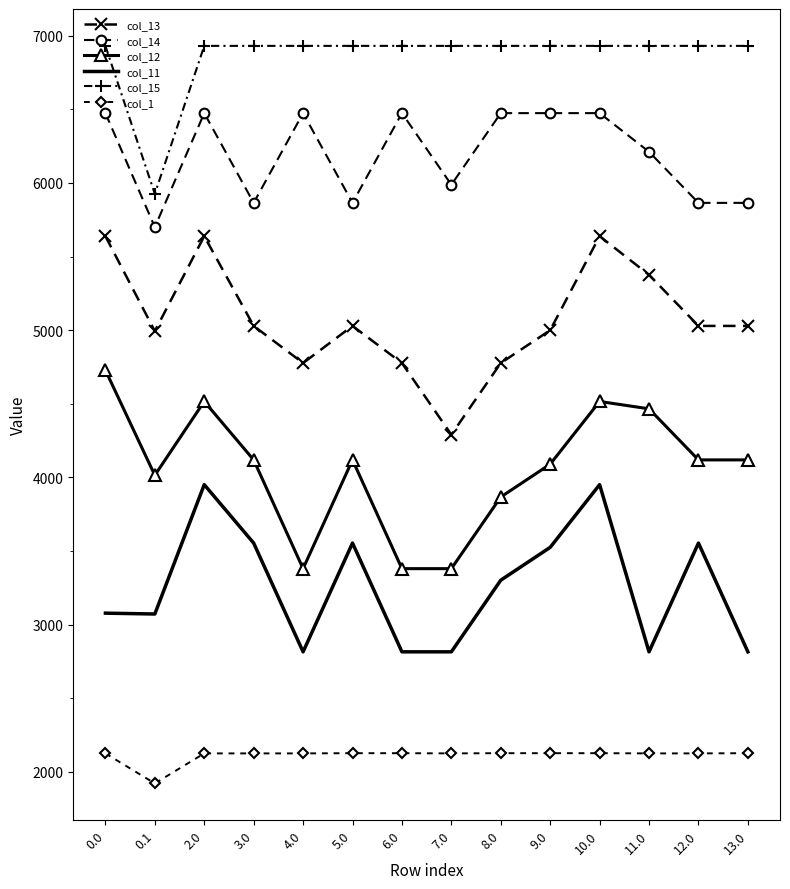

Between 3.0 and 9.0, which series saw the biggest shift?

col_14